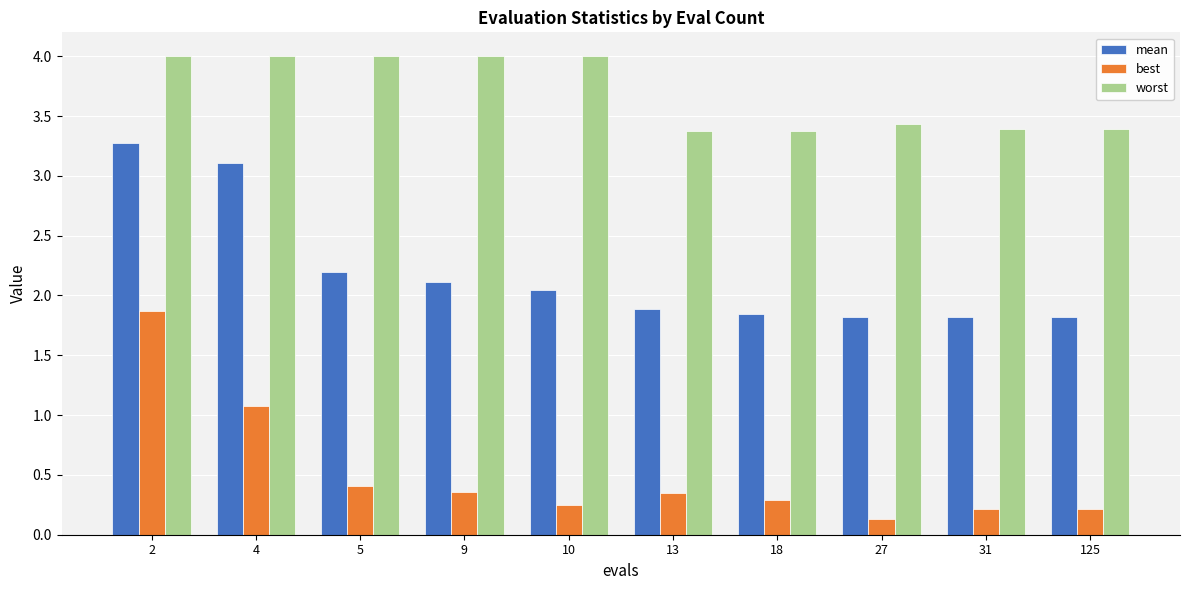

What is the sum of all best values?

5.2